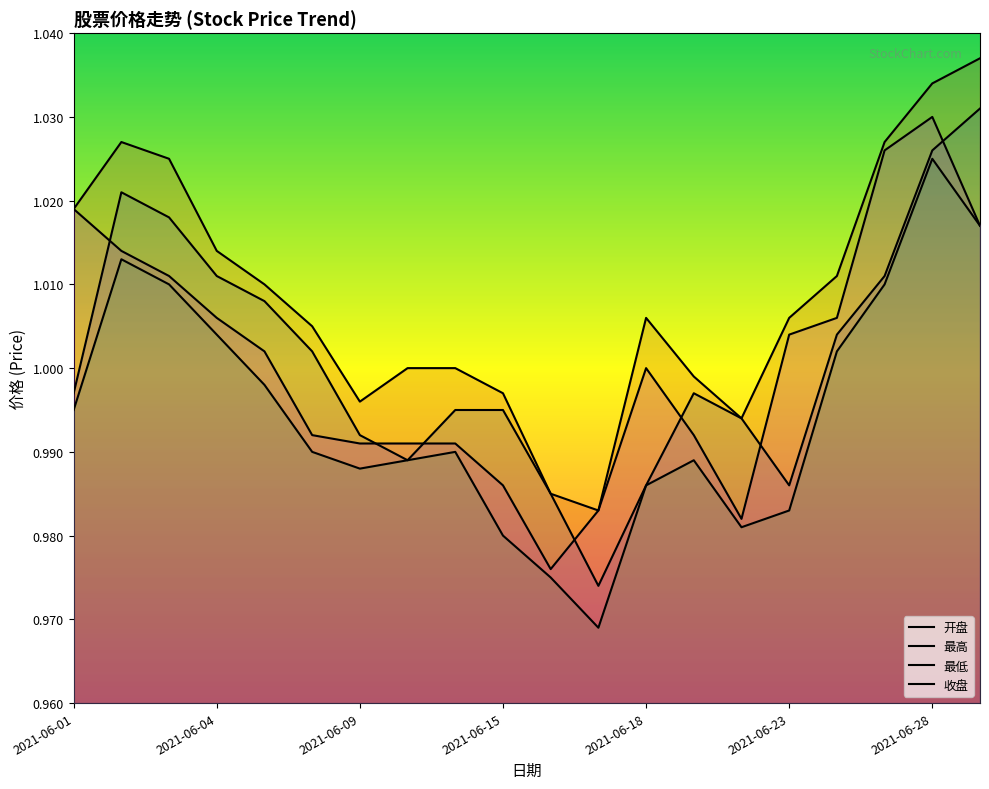

Does the chart have visible grid lines?

No